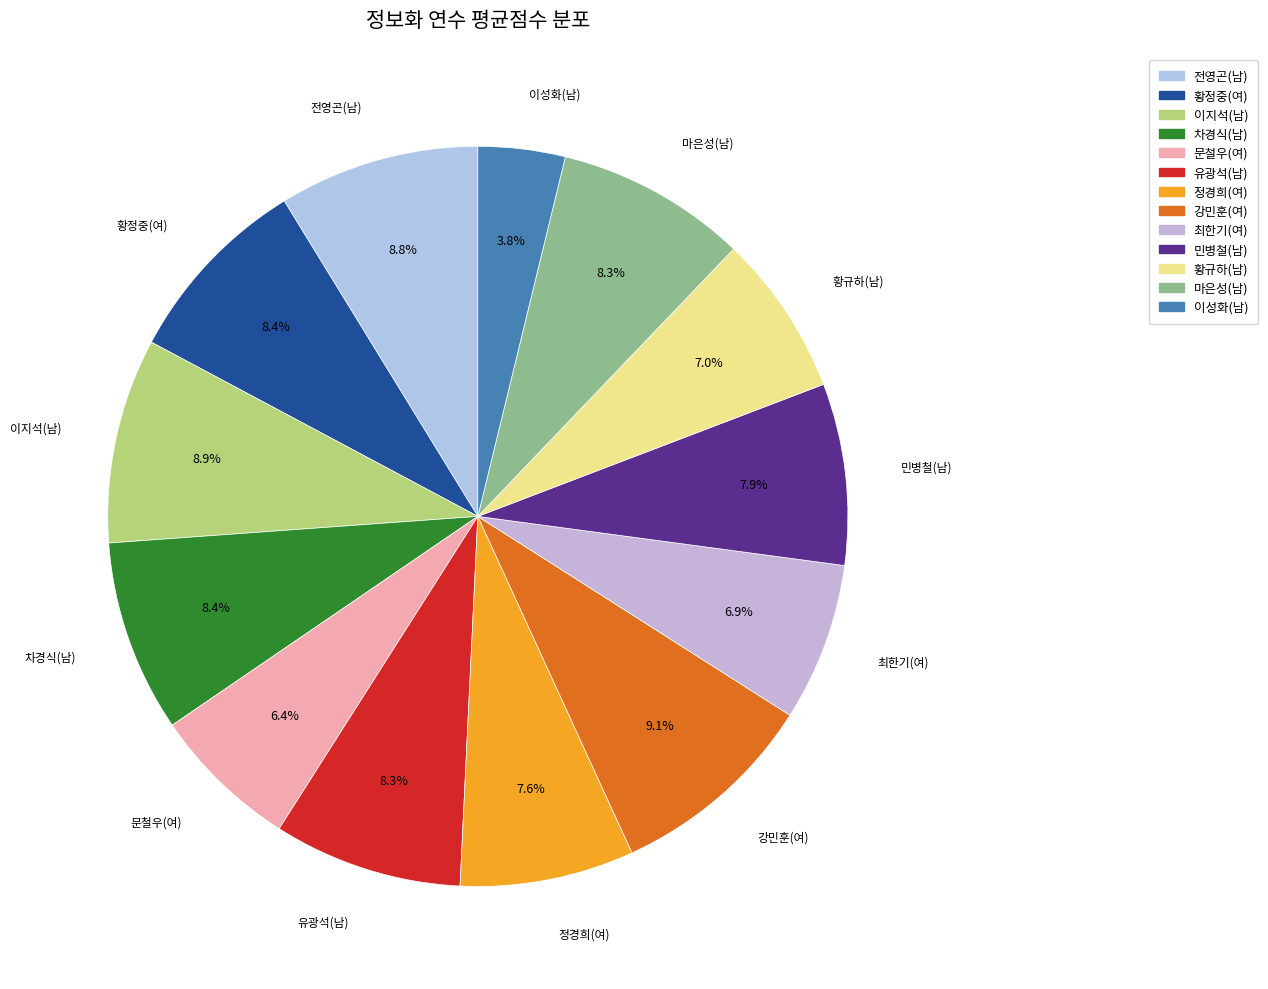

What is the smallest slice in the pie chart?

이성화(남)